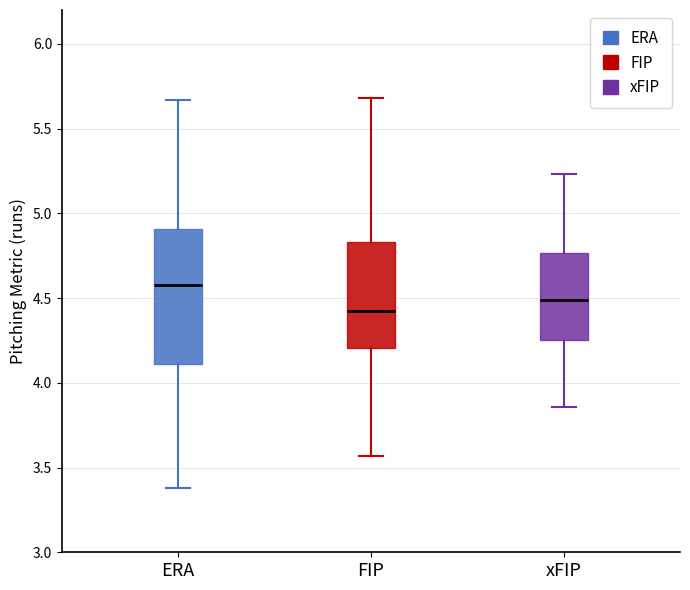

Reading left to right, read every box against the y-axis: the position of its median line, the range the box covers, and the ends of its whiskers. The values are not printed on the chart, so give them approximately, as read against the axis.

ERA: median 4.60, box 4.10 to 4.90, whiskers 3.40 to 5.65
FIP: median 4.45, box 4.20 to 4.85, whiskers 3.55 to 5.70
xFIP: median 4.50, box 4.25 to 4.75, whiskers 3.85 to 5.25